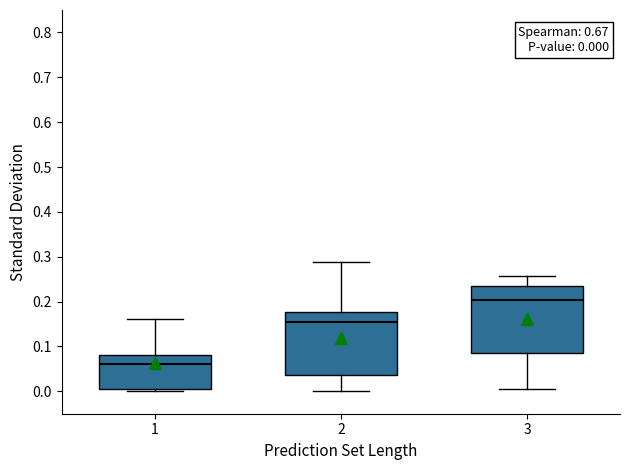

Which box's median line is the lowest?

1